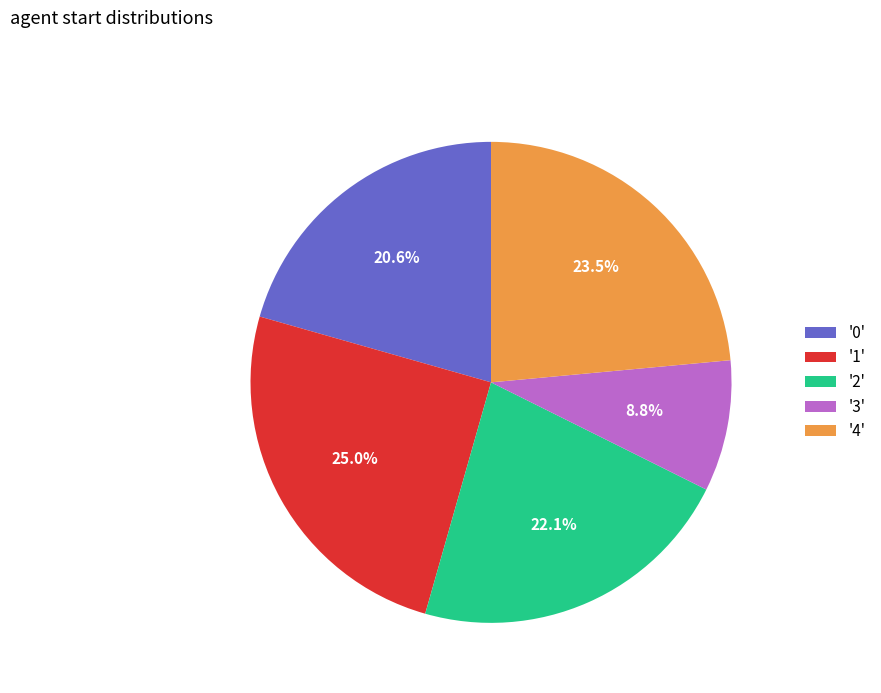

Is the sum of '0' and '4' greater than half?

No